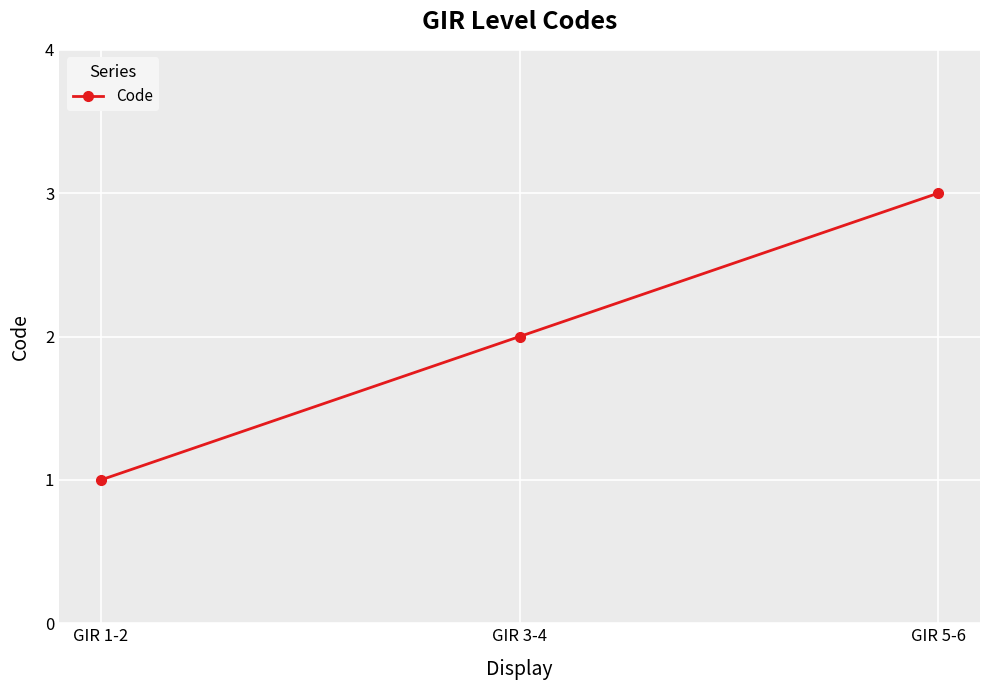

Reading left to right, transcribe all the data shown in this chart.

1	2	3